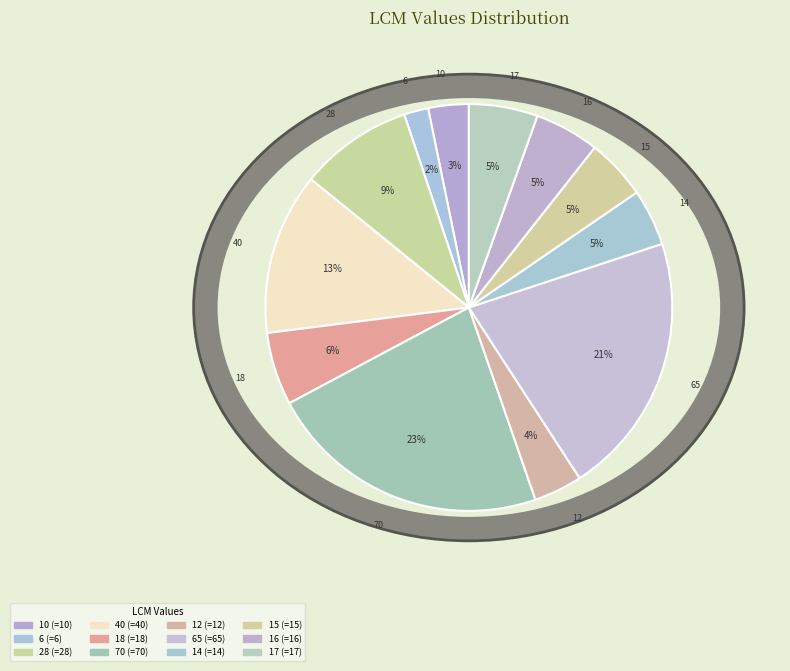

Which slice is the largest?

70